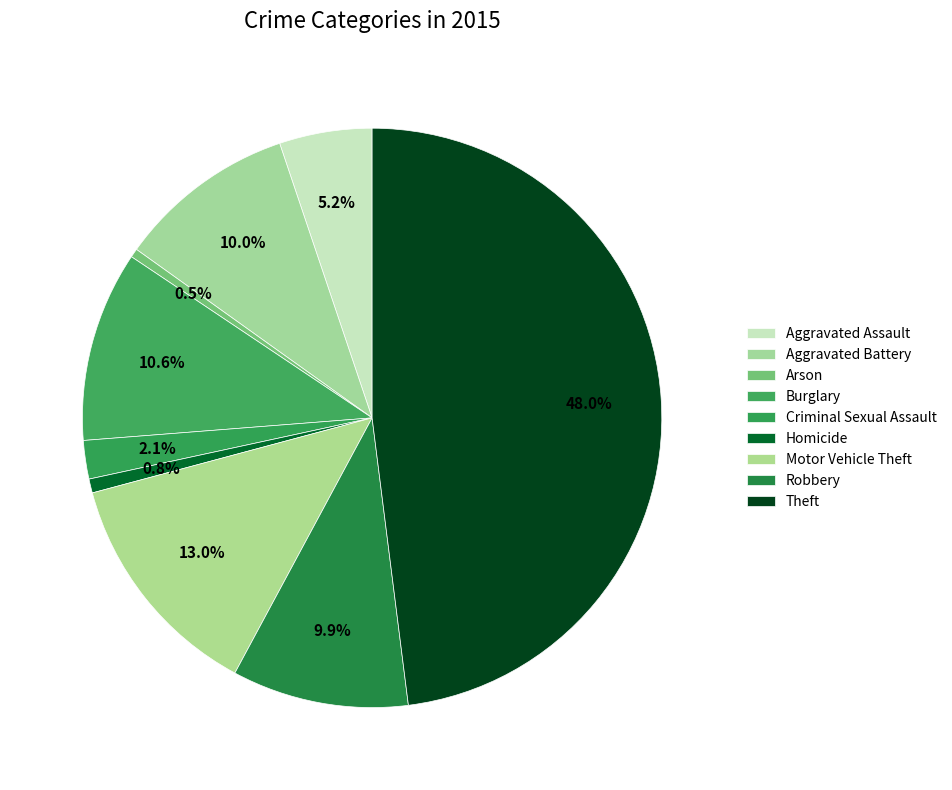

How many segments does this pie chart have?

9